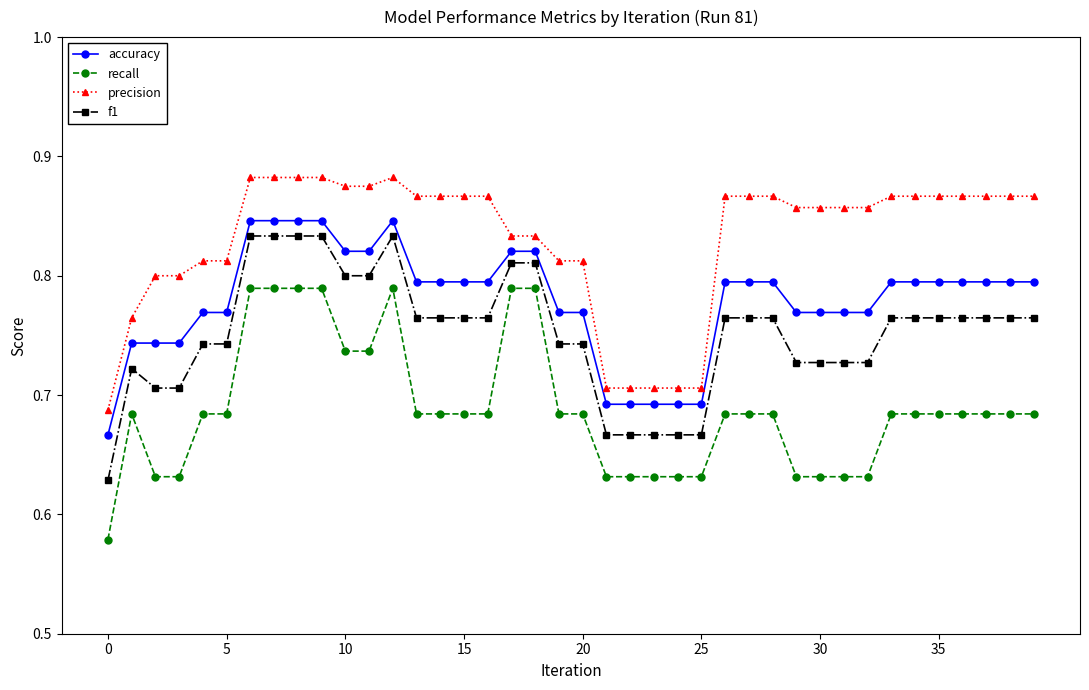

How many data points does each series have?

40